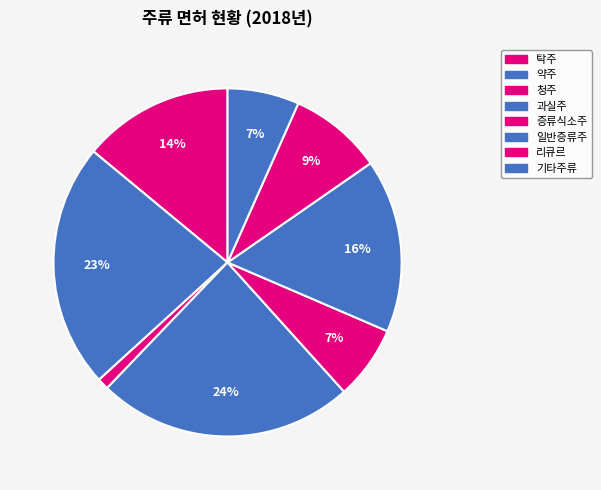

Count the number of slices in the pie.

8